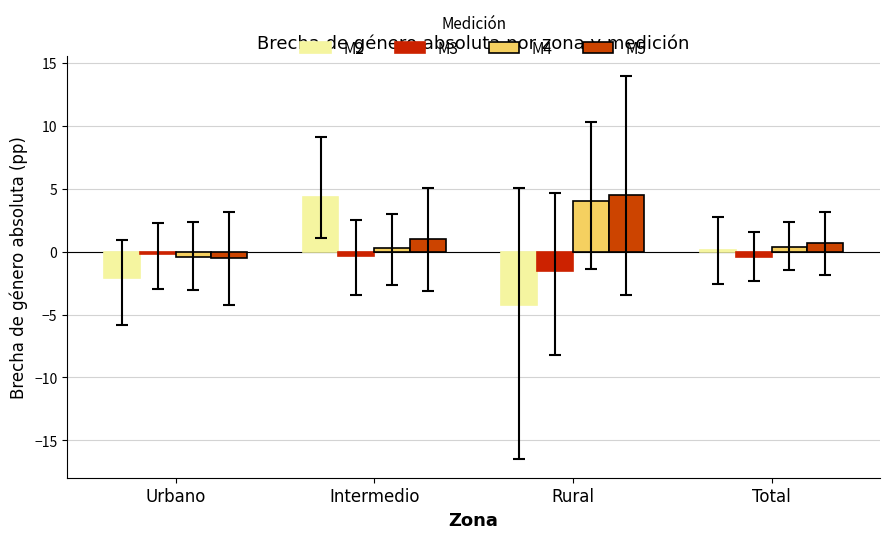

What are all the series names shown in the legend?

M2, M3, M4, M5